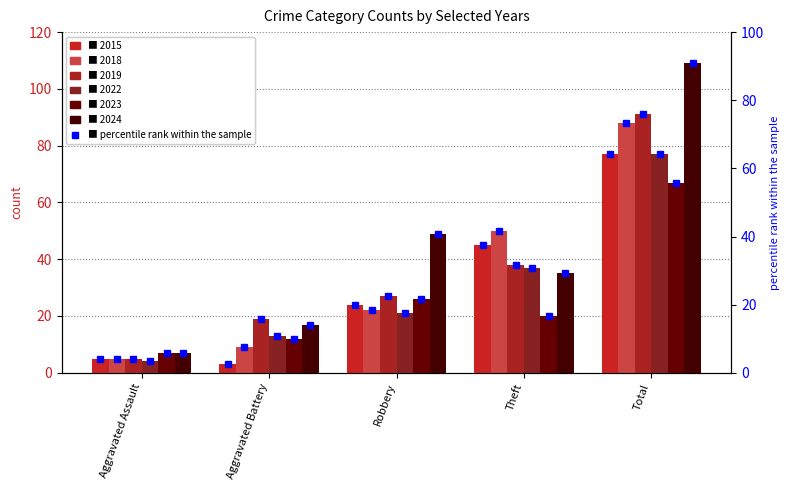

What position from the left is Theft?

4